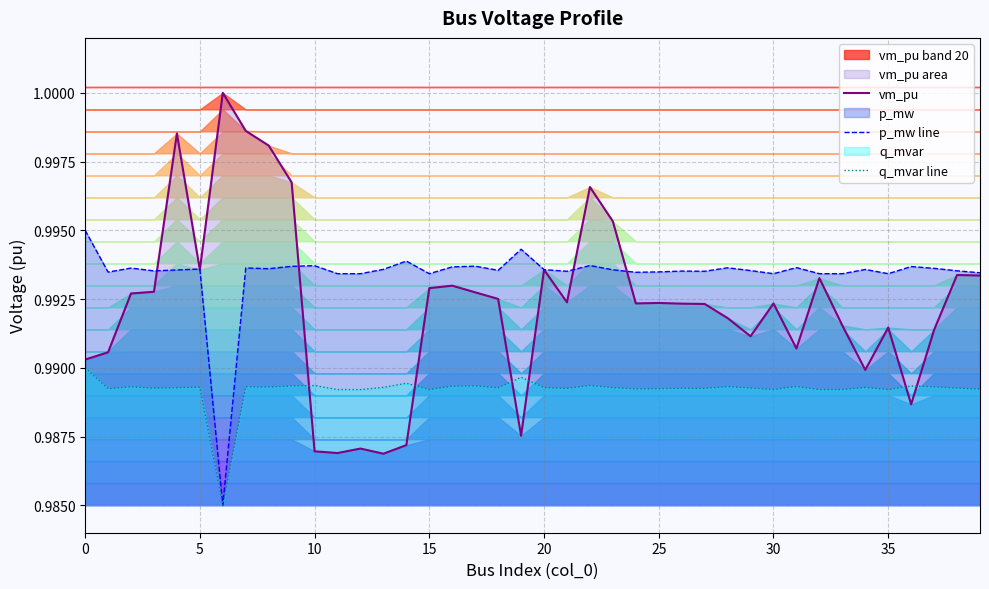

Is the value of p_mw line at 38 greater than the value of vm_pu at 36?

Yes